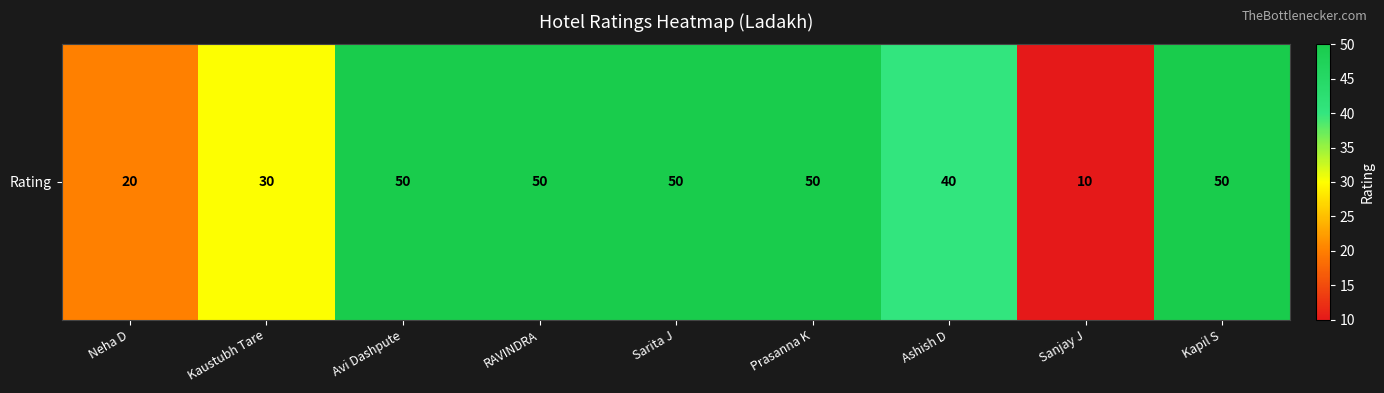

Between Sarita J and Sanjay J, which is larger?

Sarita J